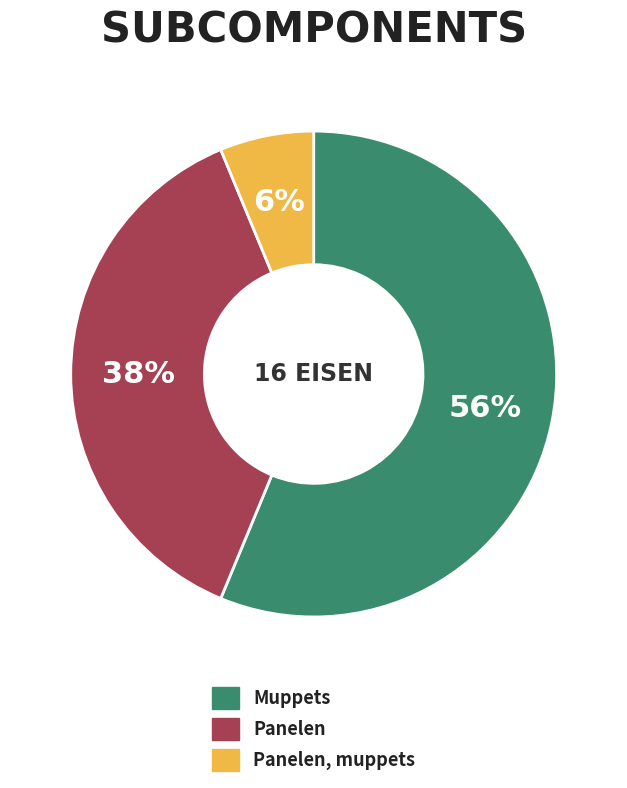

To the nearest percent, what portion does Muppets represent?

56%